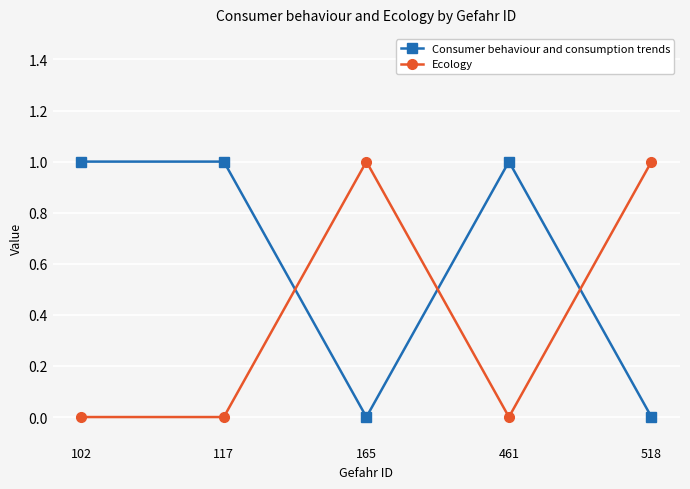

Where do Consumer behaviour and consumption trends and Ecology first cross each other?

117 and 165